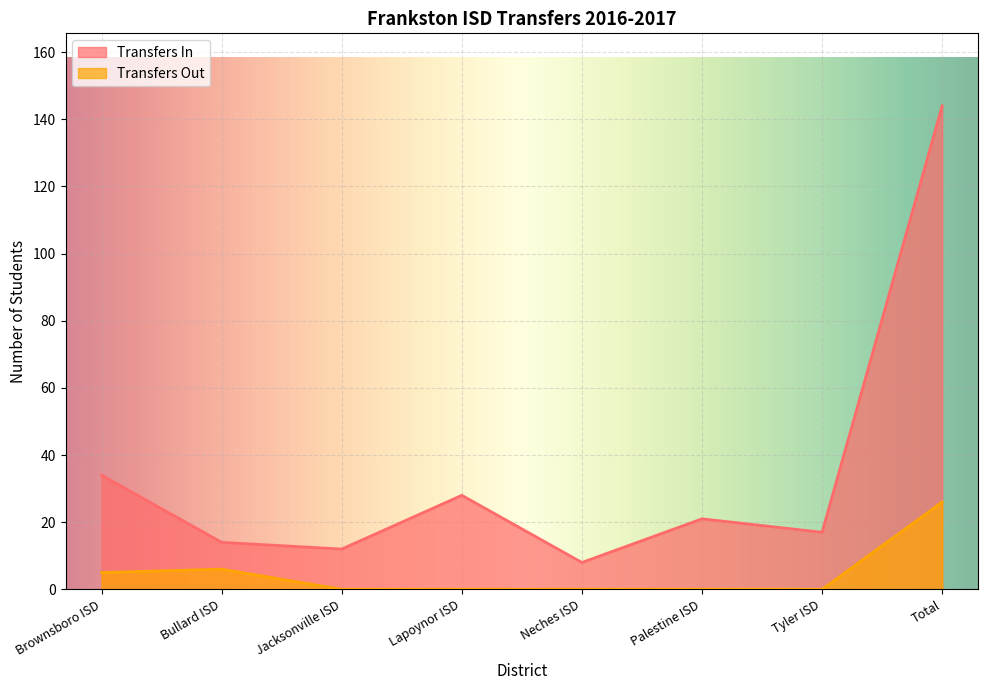

Reading right to left, list all the values displayed in this chart.

Transfers In: 144	17	21	8	28	12	14	34
Transfers Out: 26	0	0	0	0	0	6	5